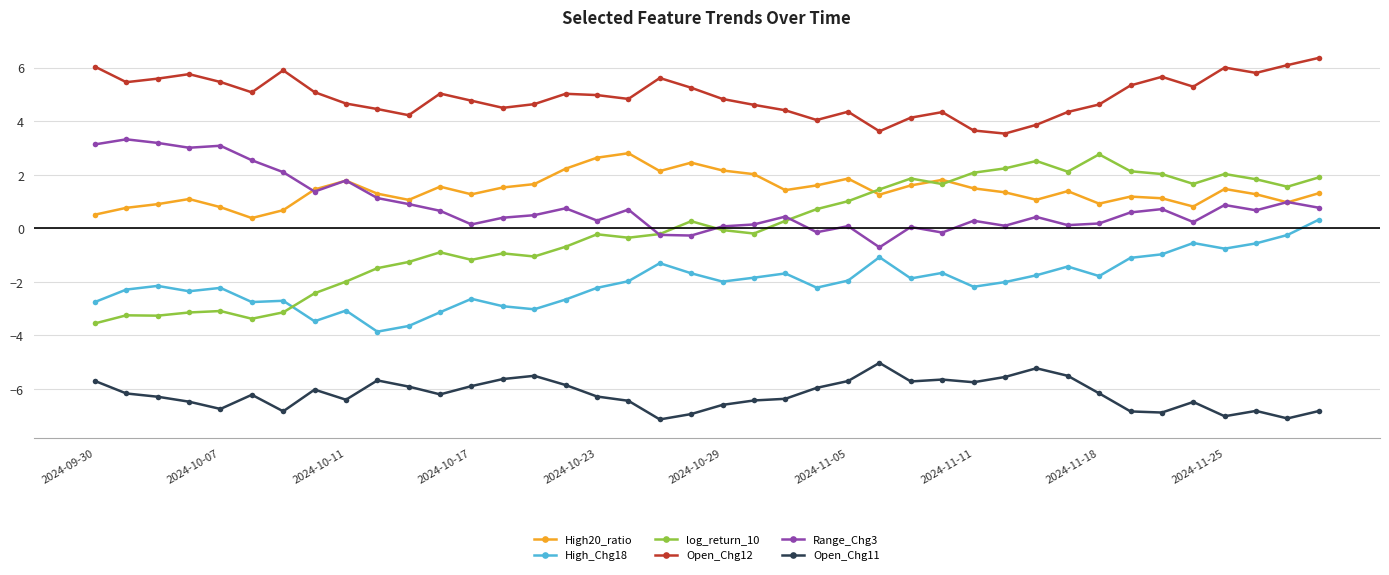

What is the value of the High_Chg18 point at the 20th from the left?

-1.7